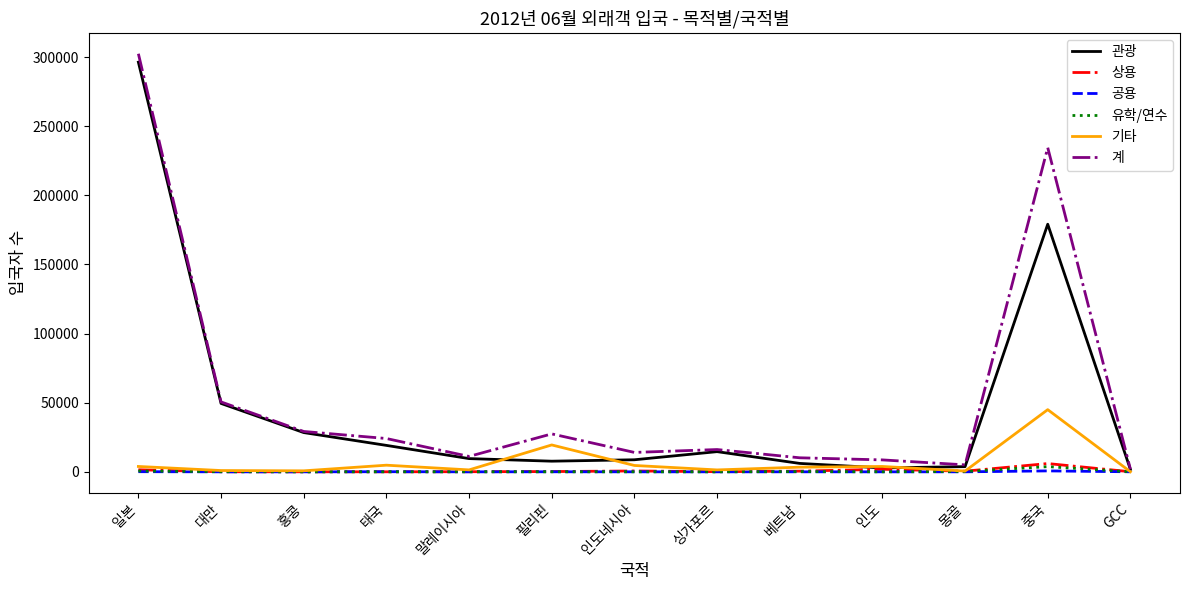

Which series changed the most between 일본 and 몽골?

계